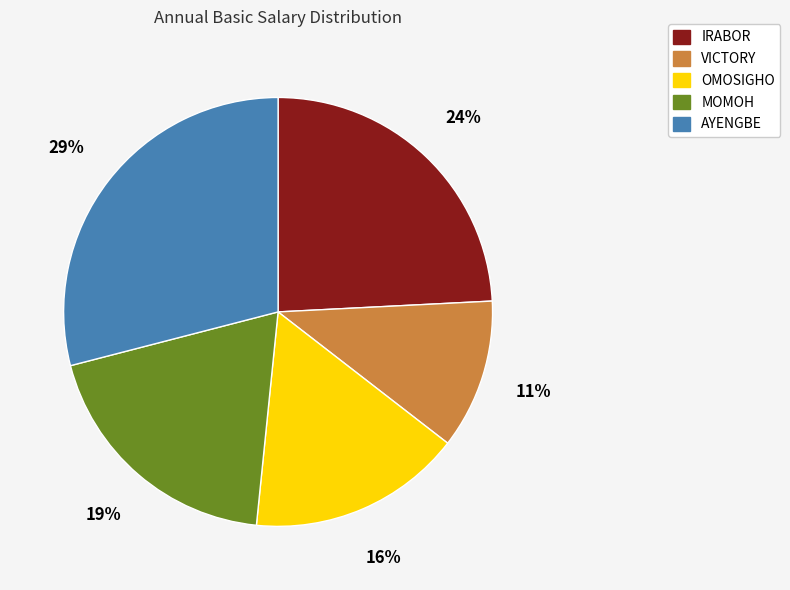

How many segments does this pie chart have?

5